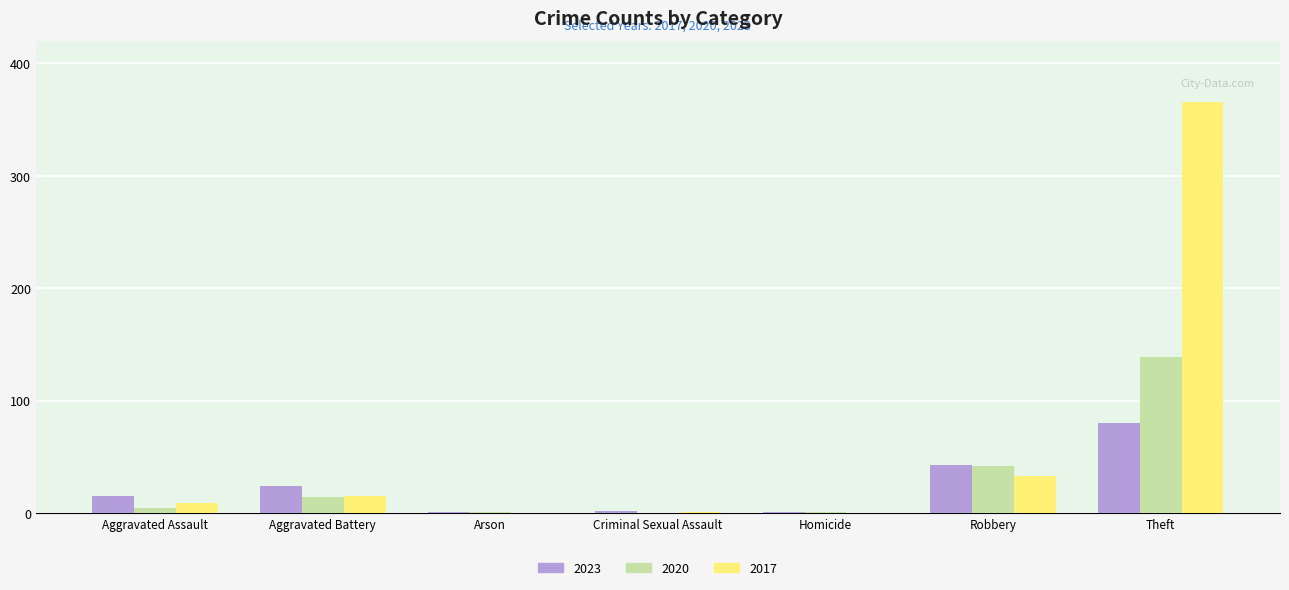

What is the spread (max minus min) of values at Aggravated Battery?

10